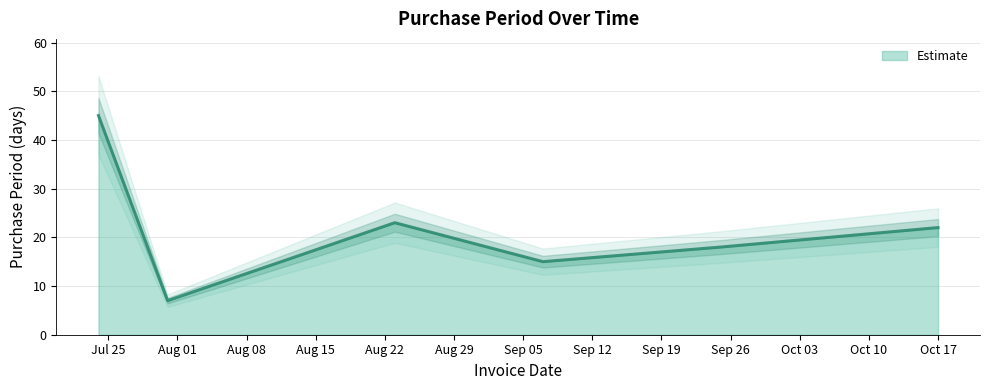

What is the ratio of the value at 2017-07-31 to the value at 2017-10-17?

0.3